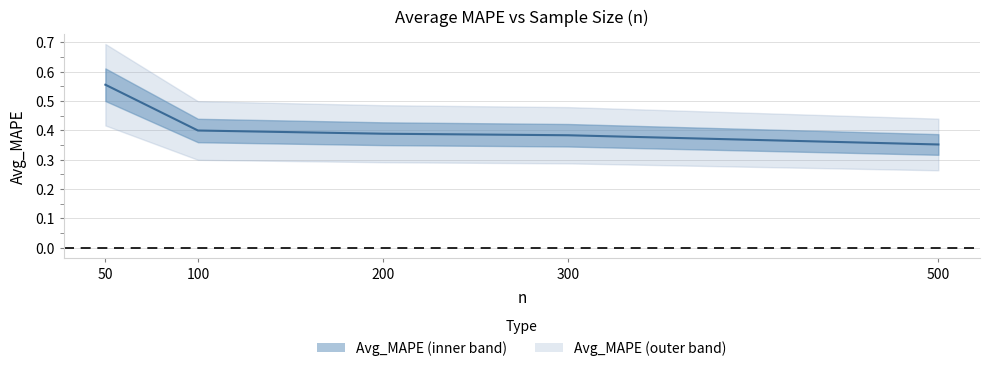

Which category has the lowest value across all series?

500